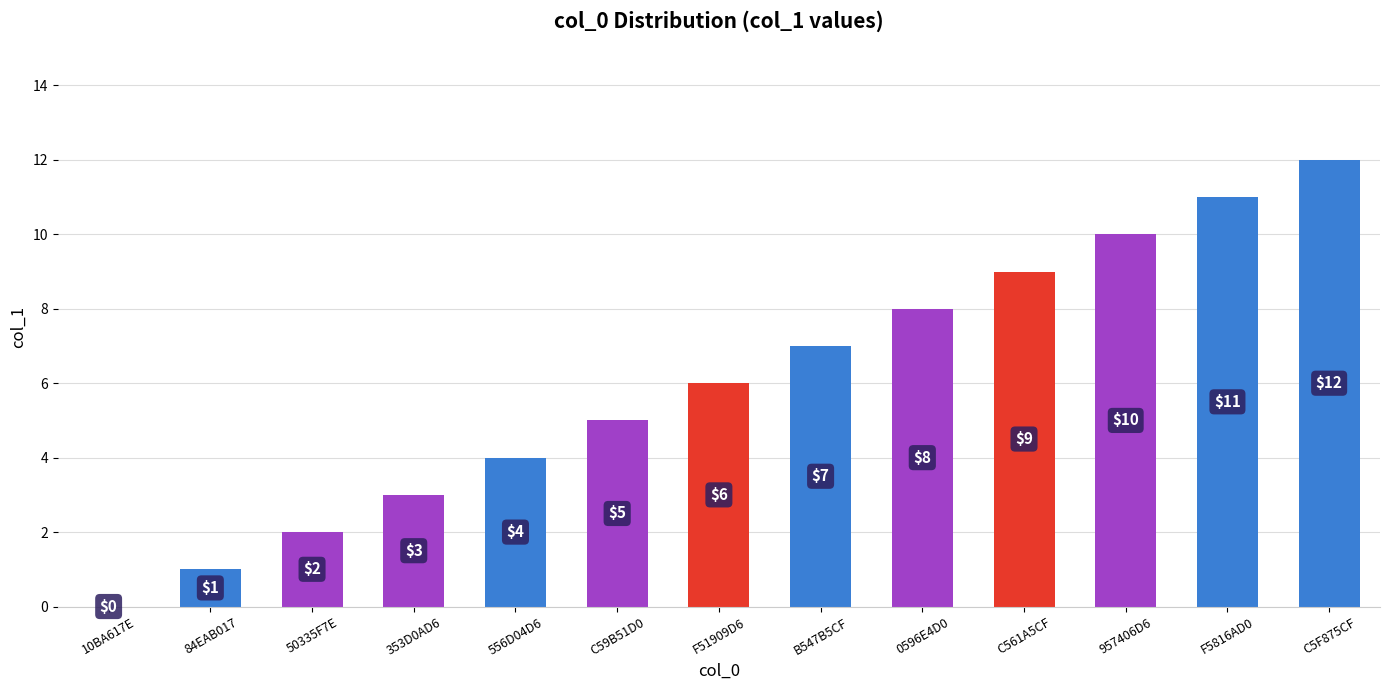

Count the number of data series in this chart.

1